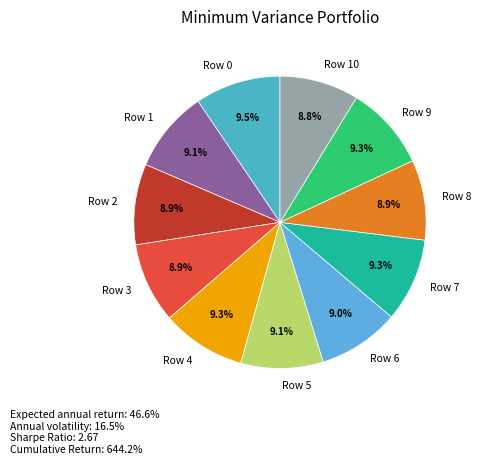

Combined, do Row 10 and Row 3 account for over 50%?

No